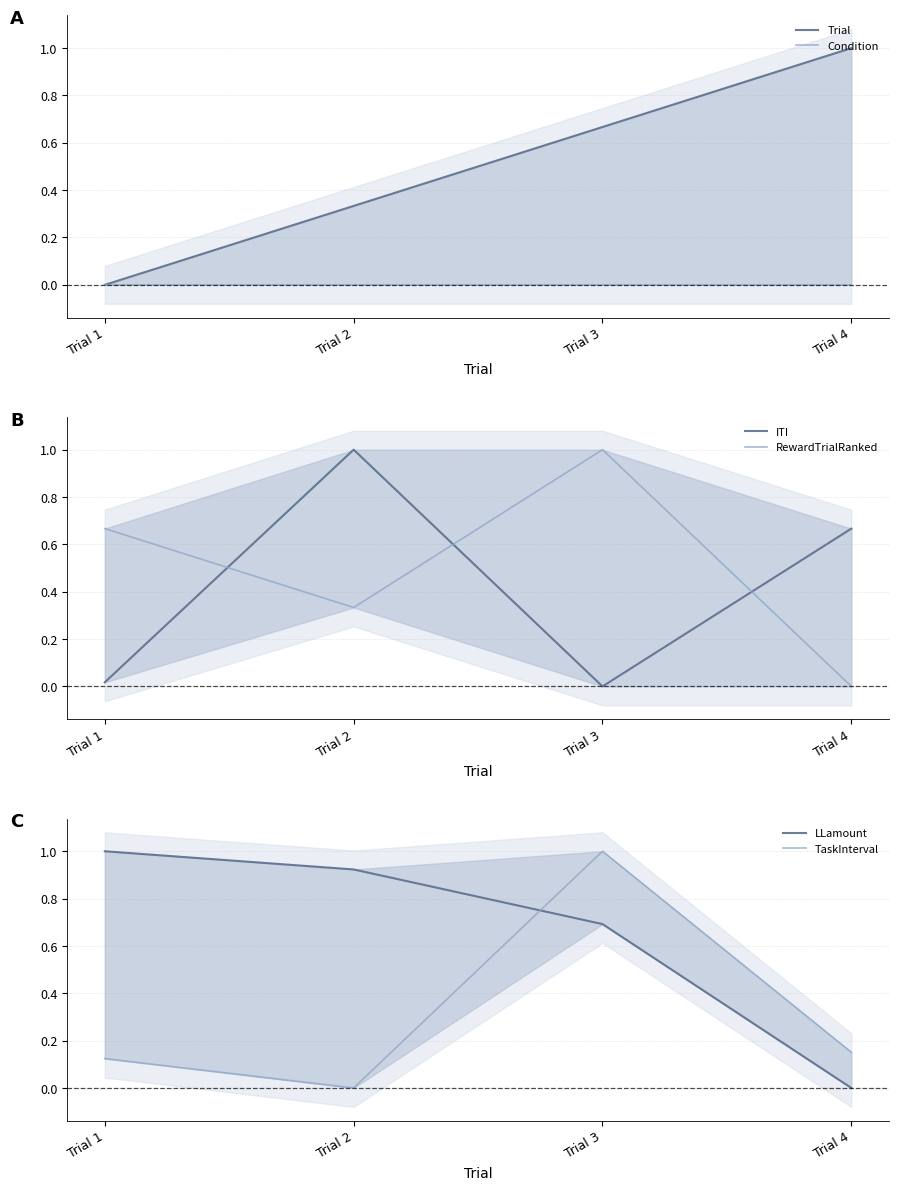

Where is the first local minimum for RewardTrialRanked?

Trial 2